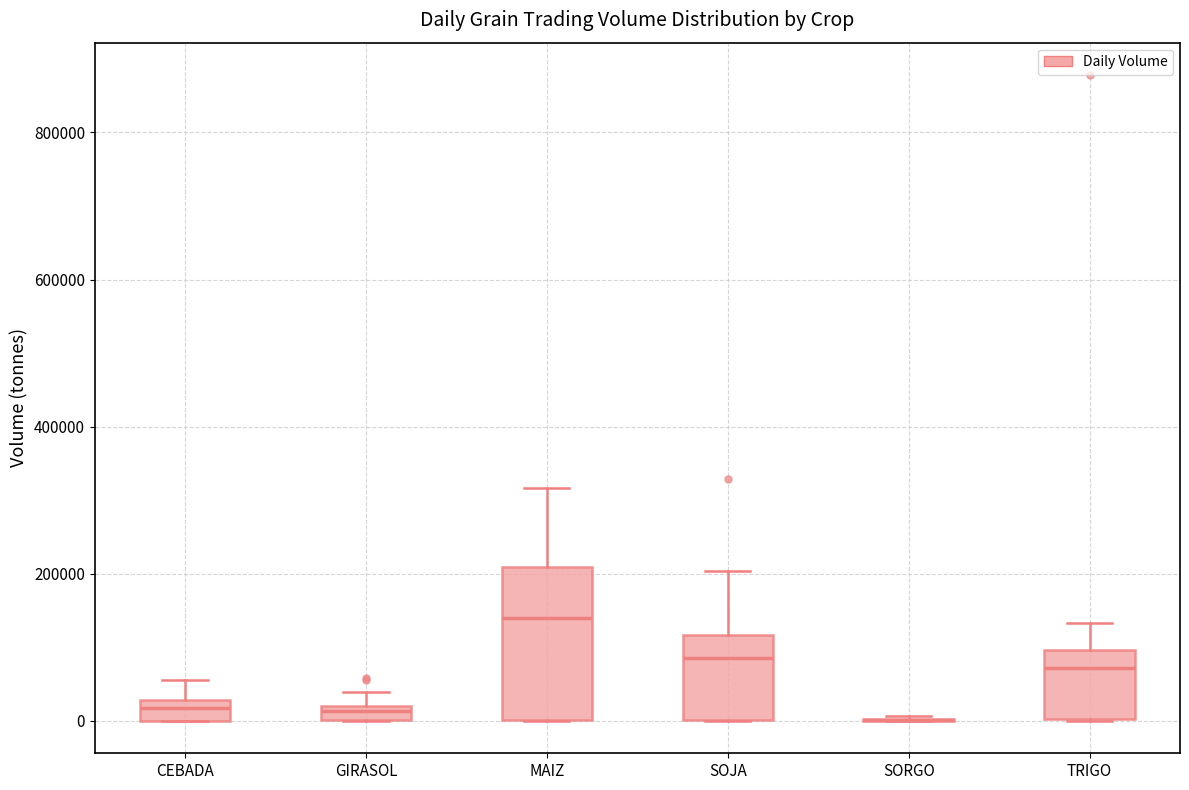

Which box is the tallest, from its lower edge to its upper edge?

MAIZ